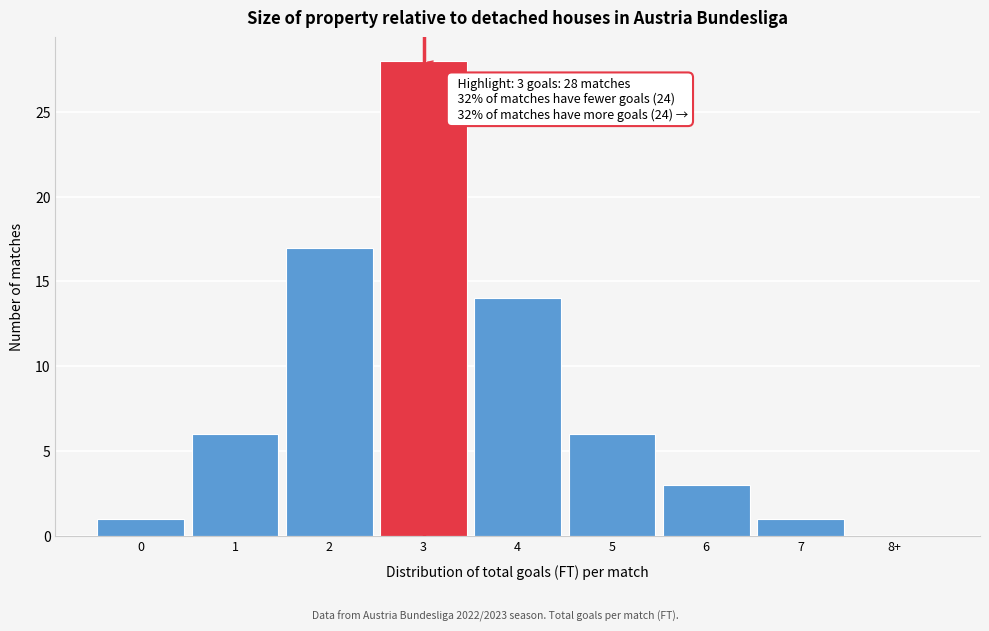

Reading left to right, extract all data points from this chart.

0=1	1=6	2=17	3=28	4=14	5=6	6=3	7=1	8+=0